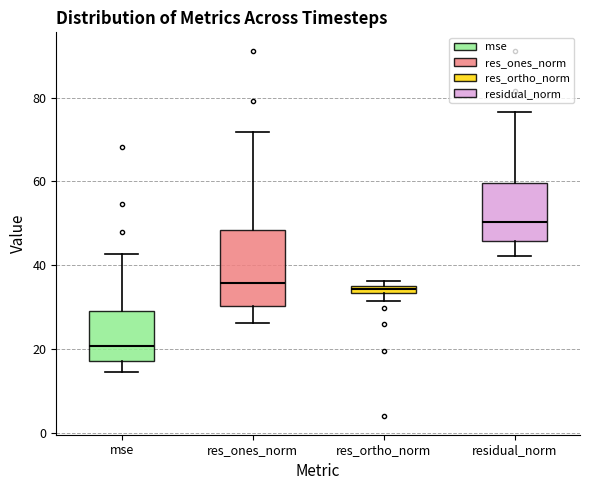

Which box is the tallest, from its lower edge to its upper edge?

res_ones_norm